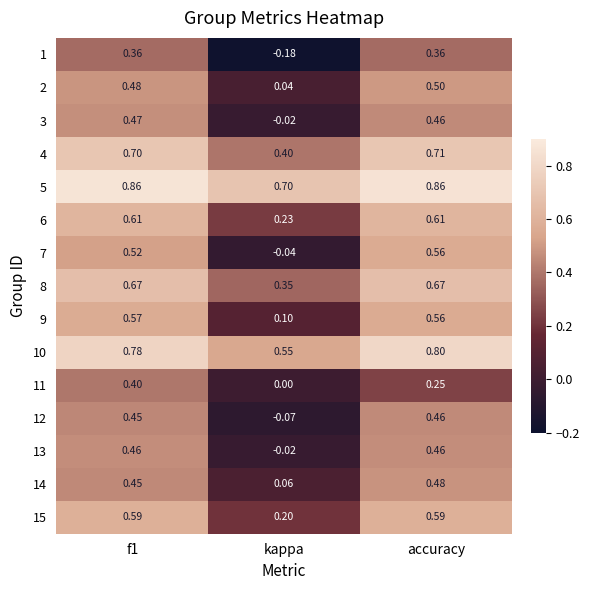

At which label does 1 reach its minimum?

kappa